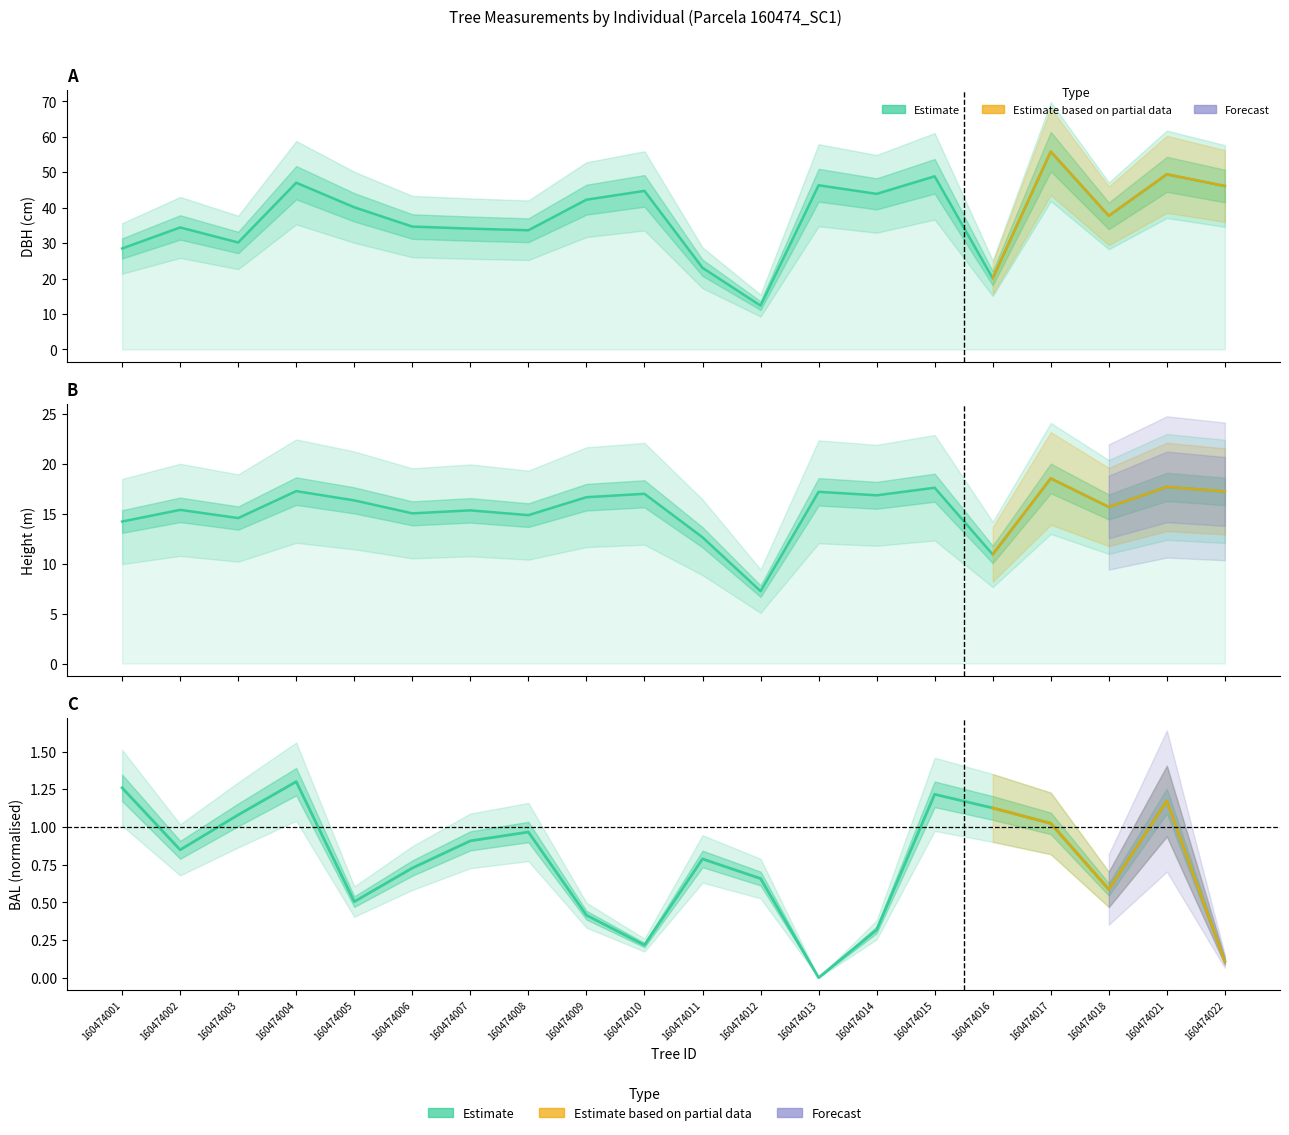

True or false: bal and h intersect in this chart.

False